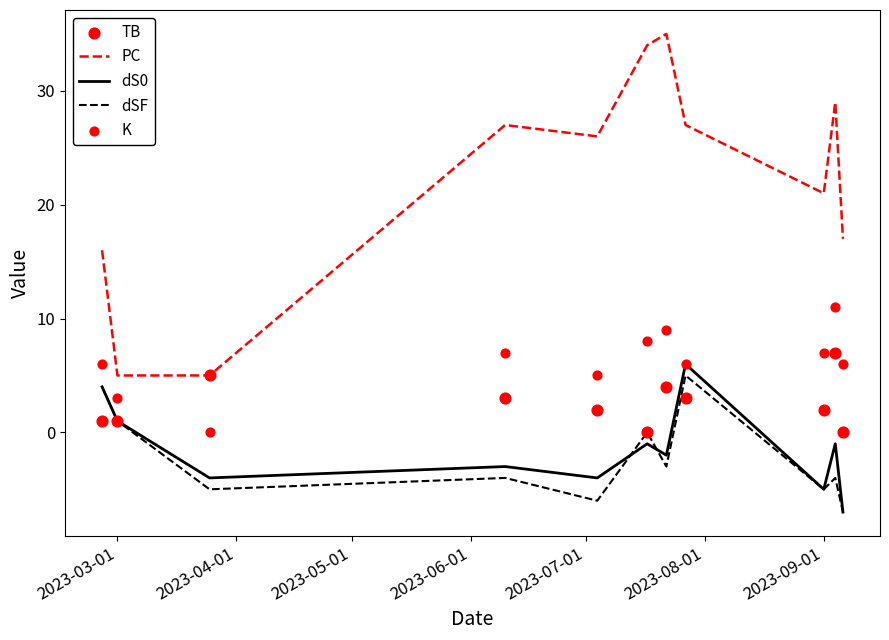

Which series has the widest spread of Y values?

PC